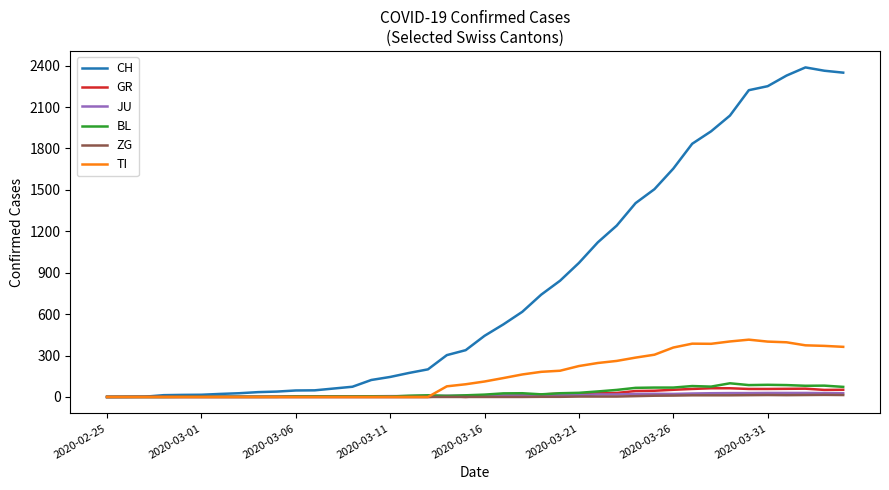

What is the greatest value displayed?

2387